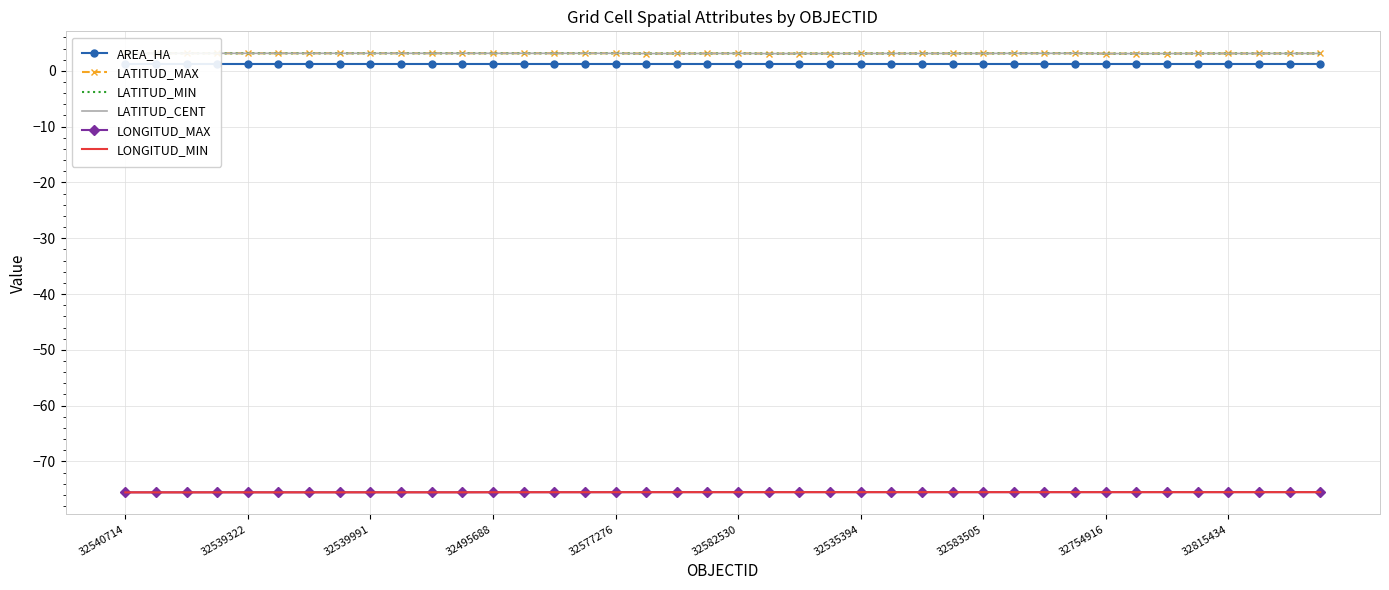

At which category is the sum across all series the highest?

31